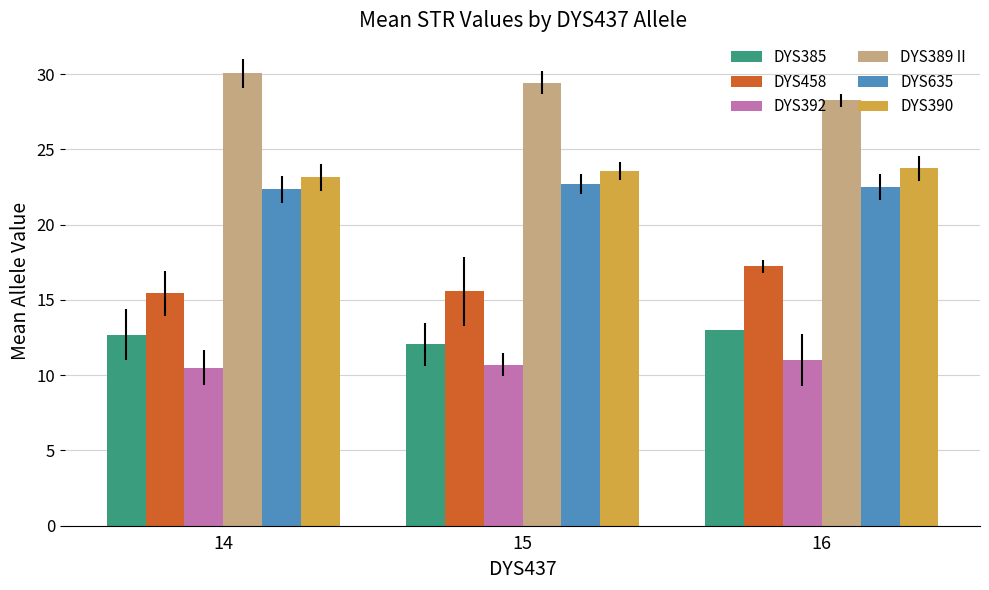

What is the total value across all series at 16?

115.8